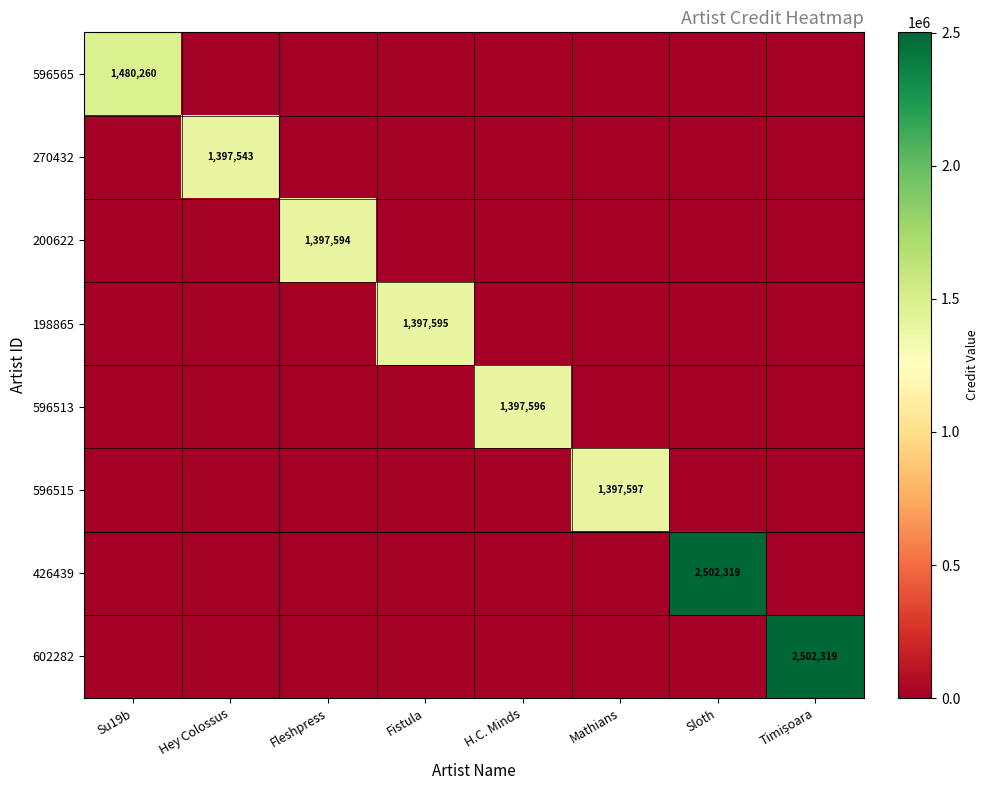

What is the total value across all series at Fistula?

1397595